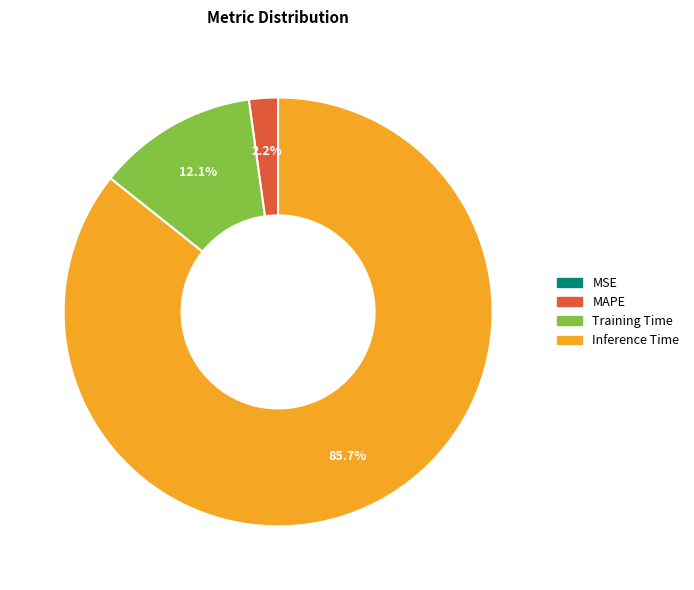

Is there a majority slice in this chart?

Yes